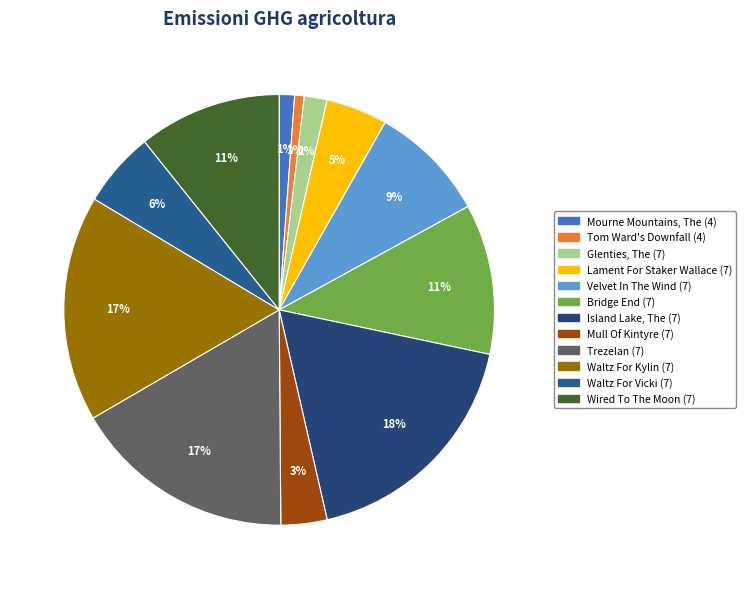

To the nearest percent, what is the difference between the Velvet In The Wind (7) and Island Lake, The (7) slice percentages?

9%